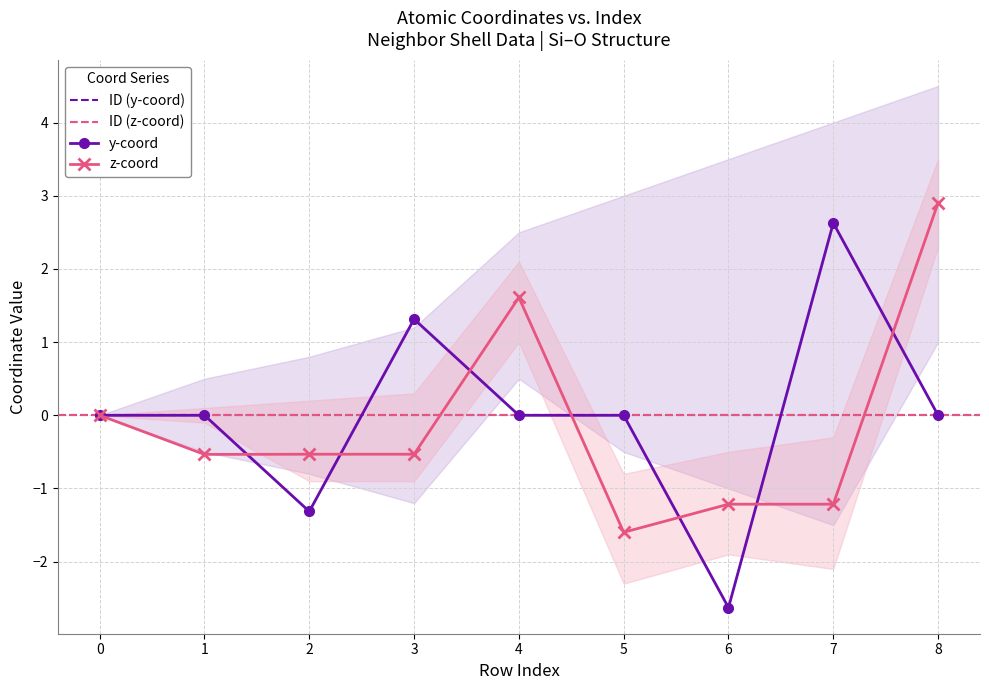

The z series shows 2.9 at 8. True or false?

True